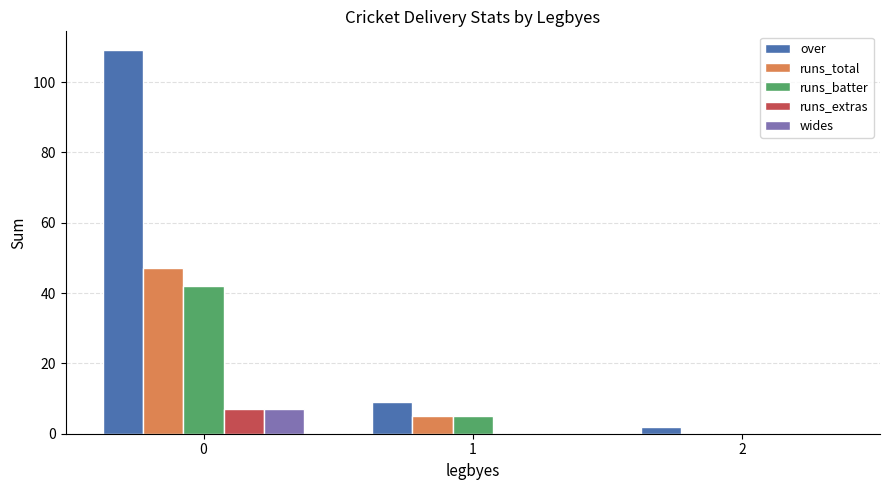

Reading right to left, transcribe all the data shown in this chart.

over: 2=2	1=9	0=109
runs_total: 2=0	1=5	0=47
runs_batter: 2=0	1=5	0=42
runs_extras: 2=0	1=0	0=7
wides: 2=0	1=0	0=7